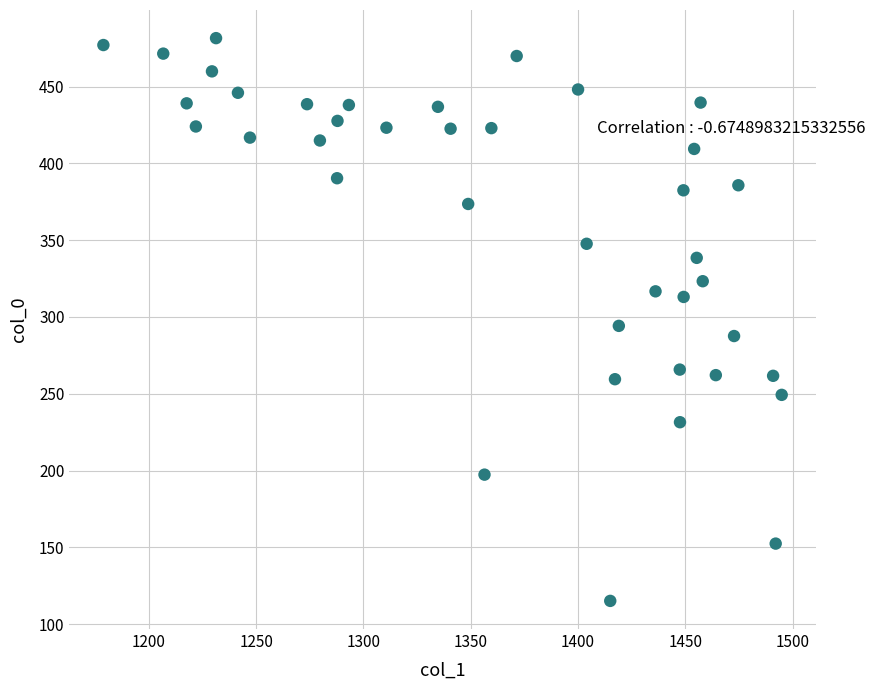

What is the range of X values (max minus min)?

316.1